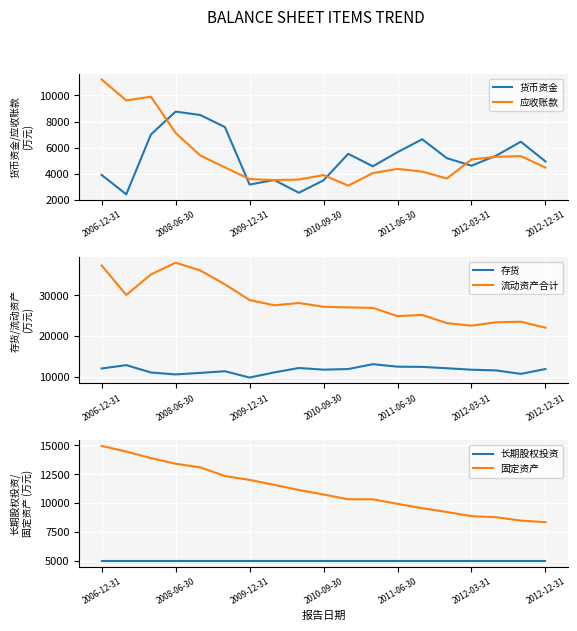

What is the lowest value of the 货币资金 series?

2433